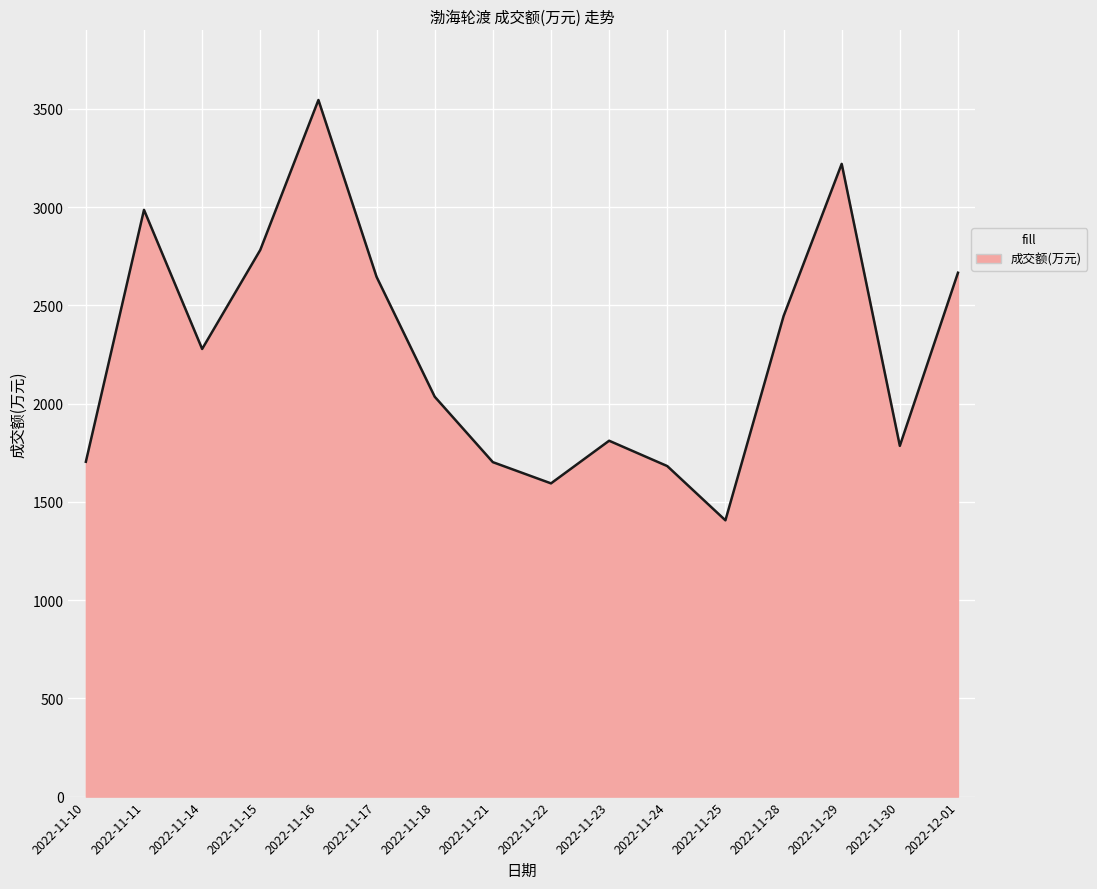

What is the approximate value at 2022-11-29, to the nearest 100?

3200